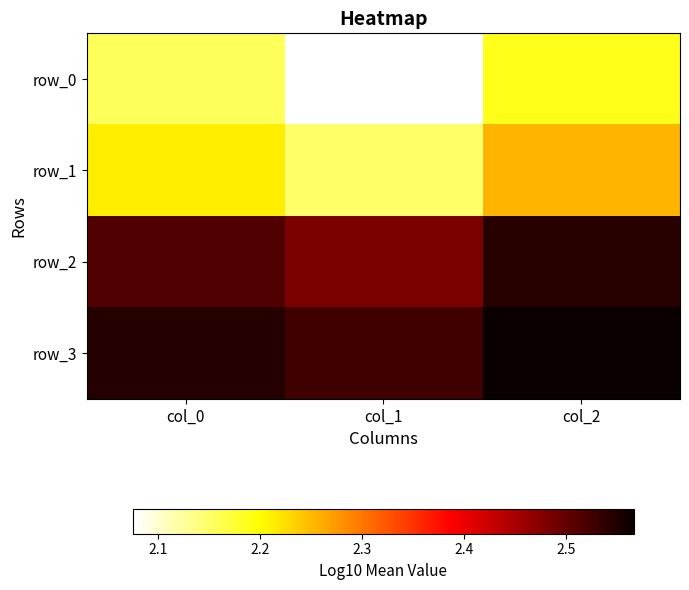

The value of row_2 at col_1 is 0.6. True or false?

False